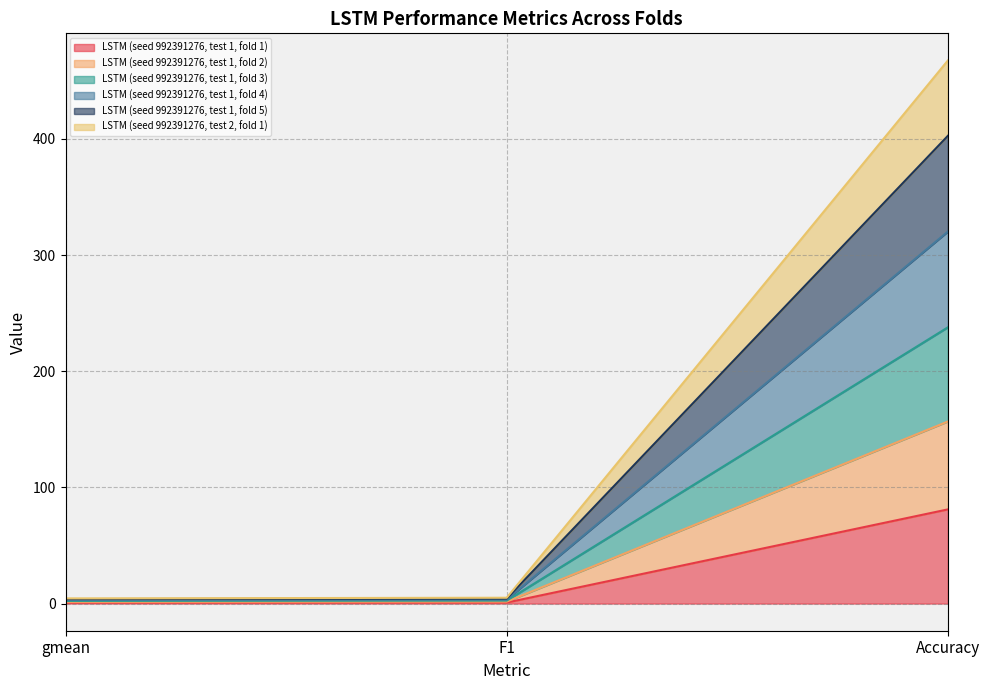

Which category has the highest value in the LSTM (seed 992391276, test 1, fold 1) series?

Accuracy